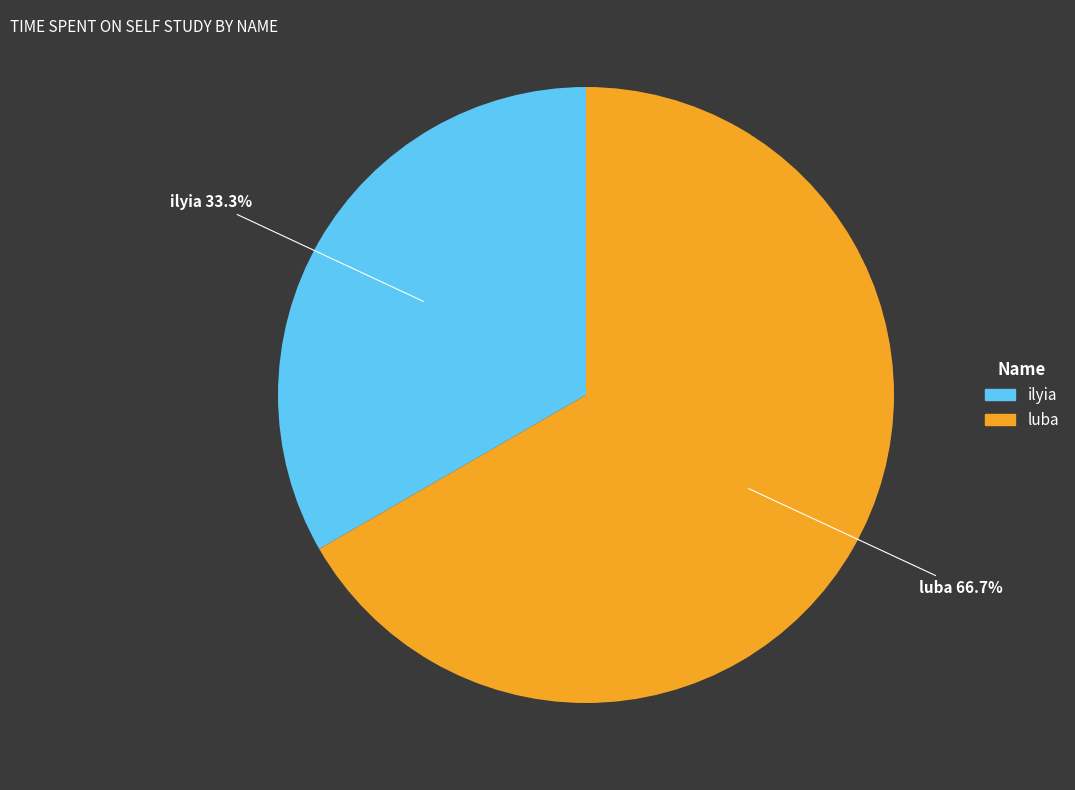

What is the smallest slice in the pie chart?

ilyia